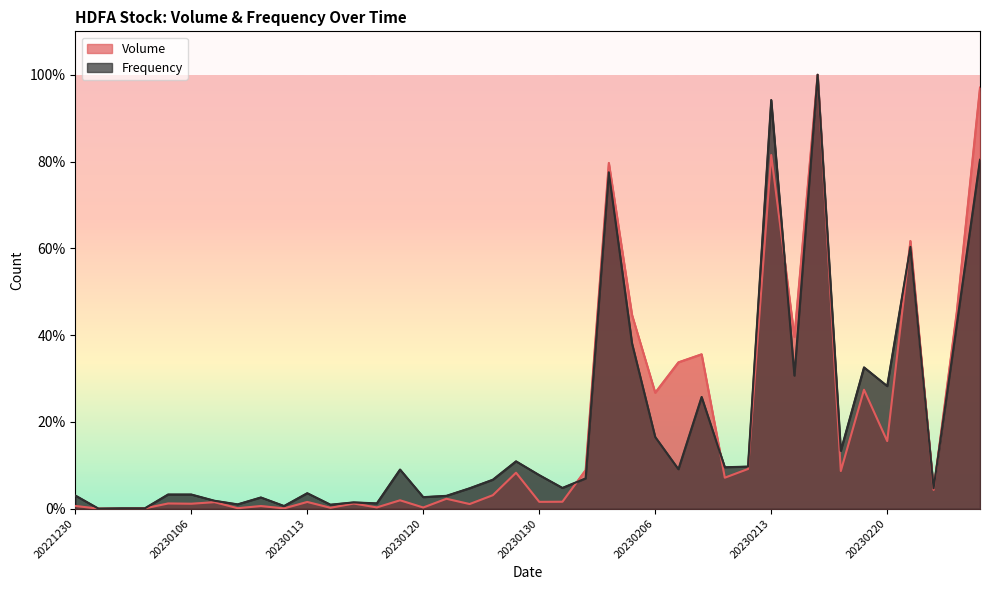

What is the spread (max minus min) of values at 20230116?

0.7